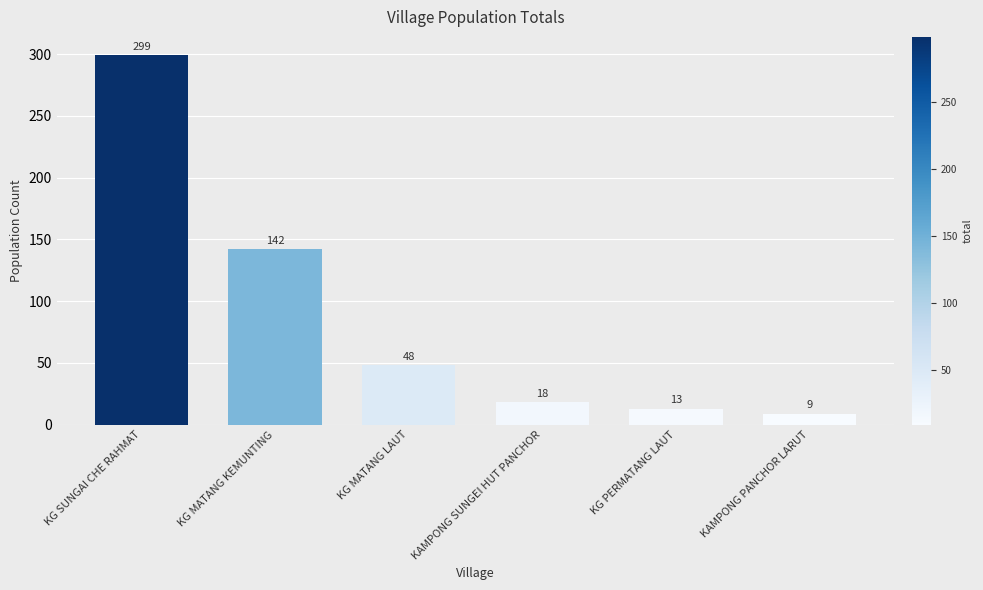

The value at KAMPONG SUNGEI HUT PANCHOR is 18. True or false?

True